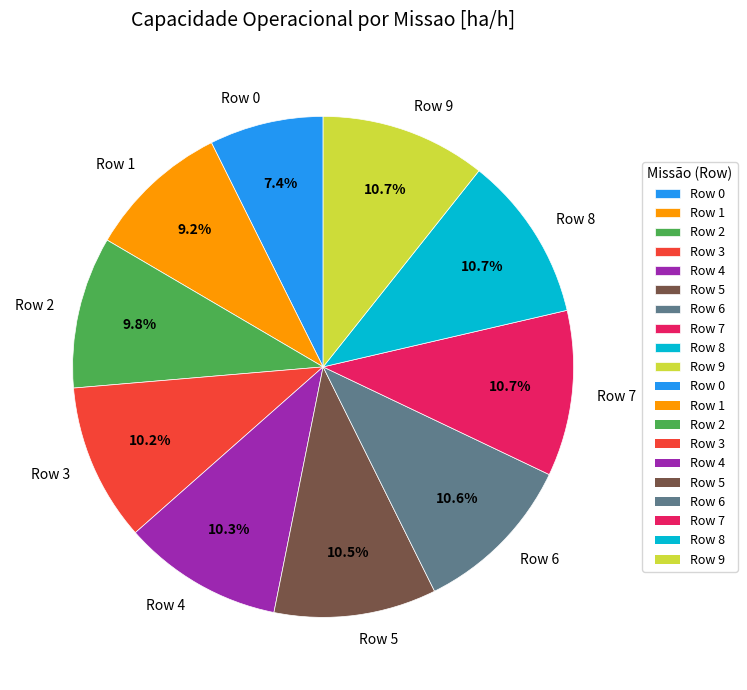

Does any single category account for the majority?

No